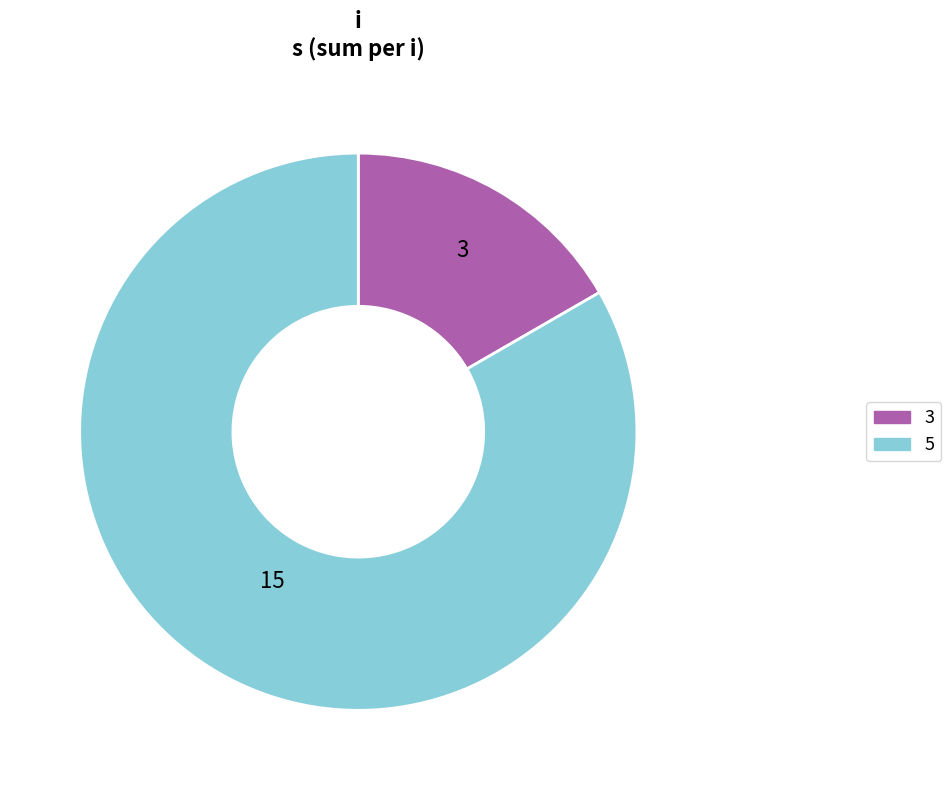

Count the number of slices in the pie.

2